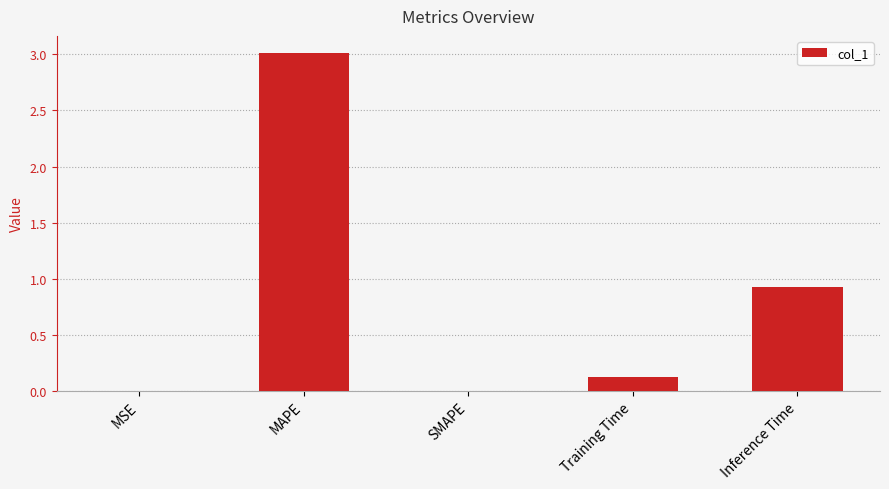

Between Training Time and Inference Time, which is larger?

Inference Time